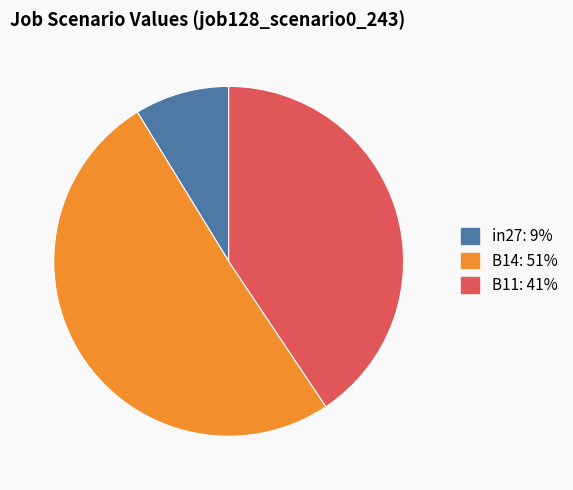

What is the largest slice in the pie chart?

B14